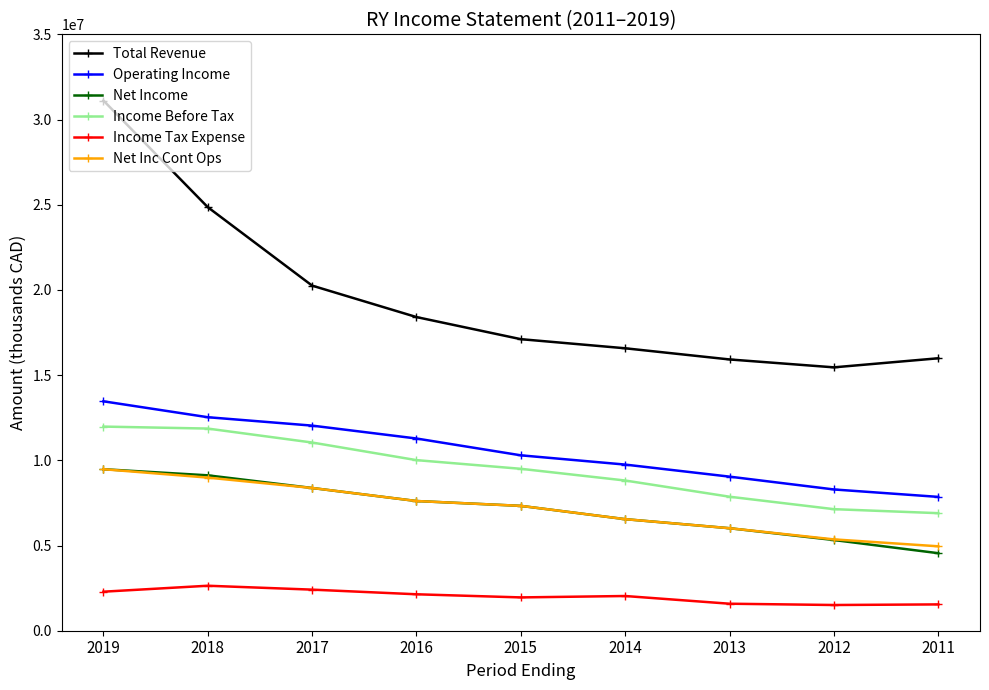

What is the value of the Income Tax Expense point at the 1st from the left?

2290700